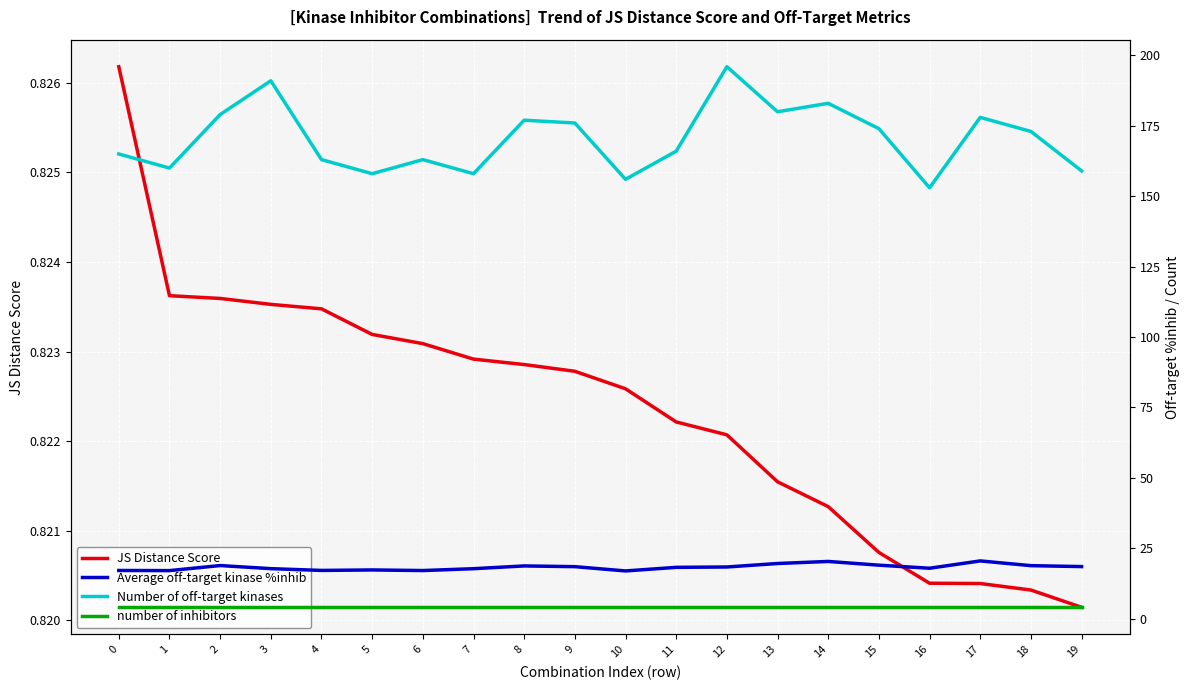

Reading right to left, extract all data points from this chart.

JS Distance Score: 19=0.8	18=0.8	17=0.8	16=0.8	15=0.8	14=0.8	13=0.8	12=0.8	11=0.8	10=0.8	9=0.8	8=0.8	7=0.8	6=0.8	5=0.8	4=0.8	3=0.8	2=0.8	1=0.8	0=0.8
Average off-target kinase %inhib: 19=18.5	18=18.8	17=20.5	16=17.9	15=19.0	14=20.3	13=19.6	12=18.3	11=18.2	10=16.9	9=18.4	8=18.7	7=17.7	6=17.1	5=17.3	4=17.1	3=17.7	2=18.8	1=17.0	0=17.1
Number of off-target kinases: 19=159.0	18=173.0	17=178.0	16=153.0	15=174.0	14=183.0	13=180.0	12=196.0	11=166.0	10=156.0	9=176.0	8=177.0	7=158.0	6=163.0	5=158.0	4=163.0	3=191.0	2=179.0	1=160.0	0=165.0
number of inhibitors: 19=4.0	18=4.0	17=4.0	16=4.0	15=4.0	14=4.0	13=4.0	12=4.0	11=4.0	10=4.0	9=4.0	8=4.0	7=4.0	6=4.0	5=4.0	4=4.0	3=4.0	2=4.0	1=4.0	0=4.0